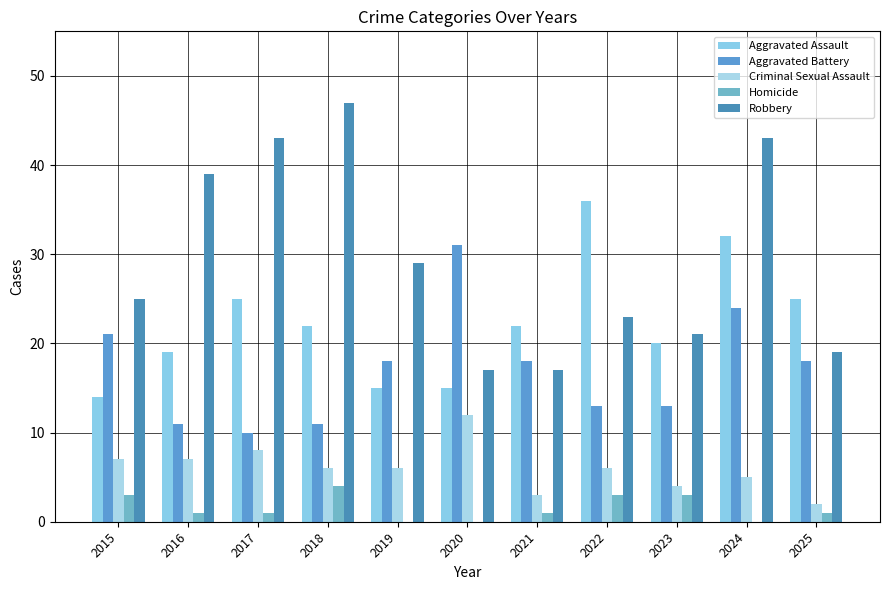

What is the total value across all series at 2021?

61